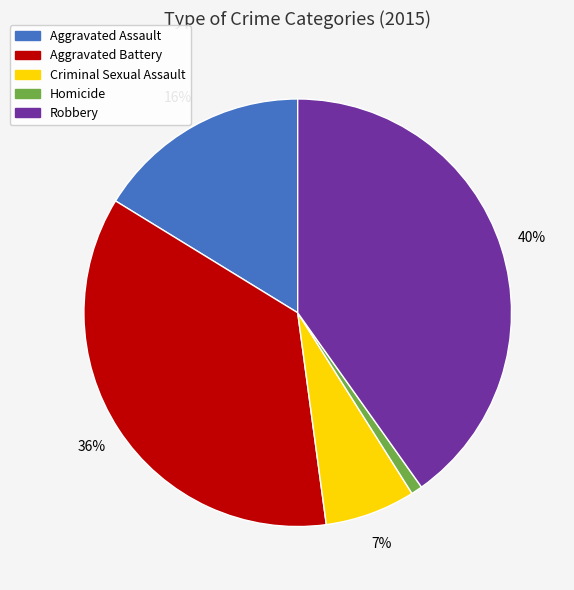

Count the number of slices in the pie.

5